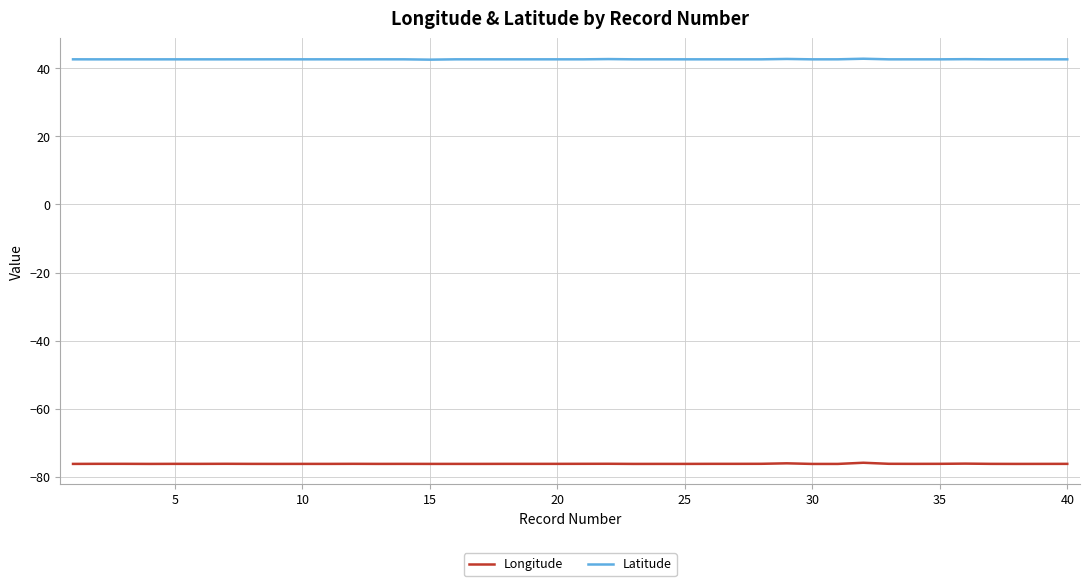

Is this an area chart (filled region under the line)?

No